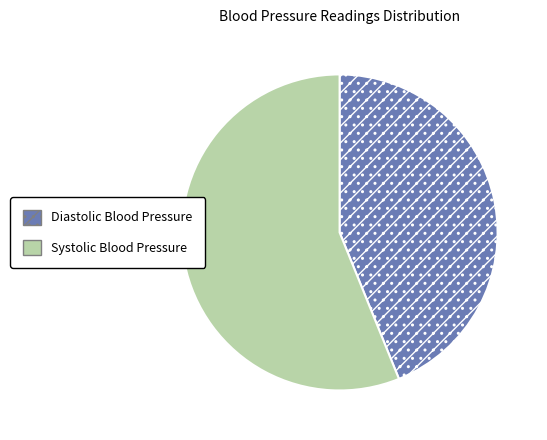

Is the sum of Systolic Blood Pressure and Diastolic Blood Pressure greater than half?

Yes